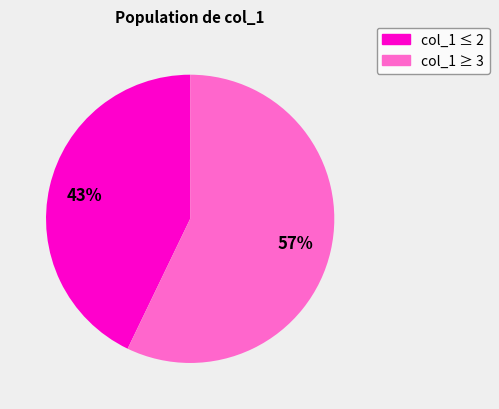

What is the ratio of the value at col_1 ≤ 2 to the value at col_1 ≥ 3?

0.8